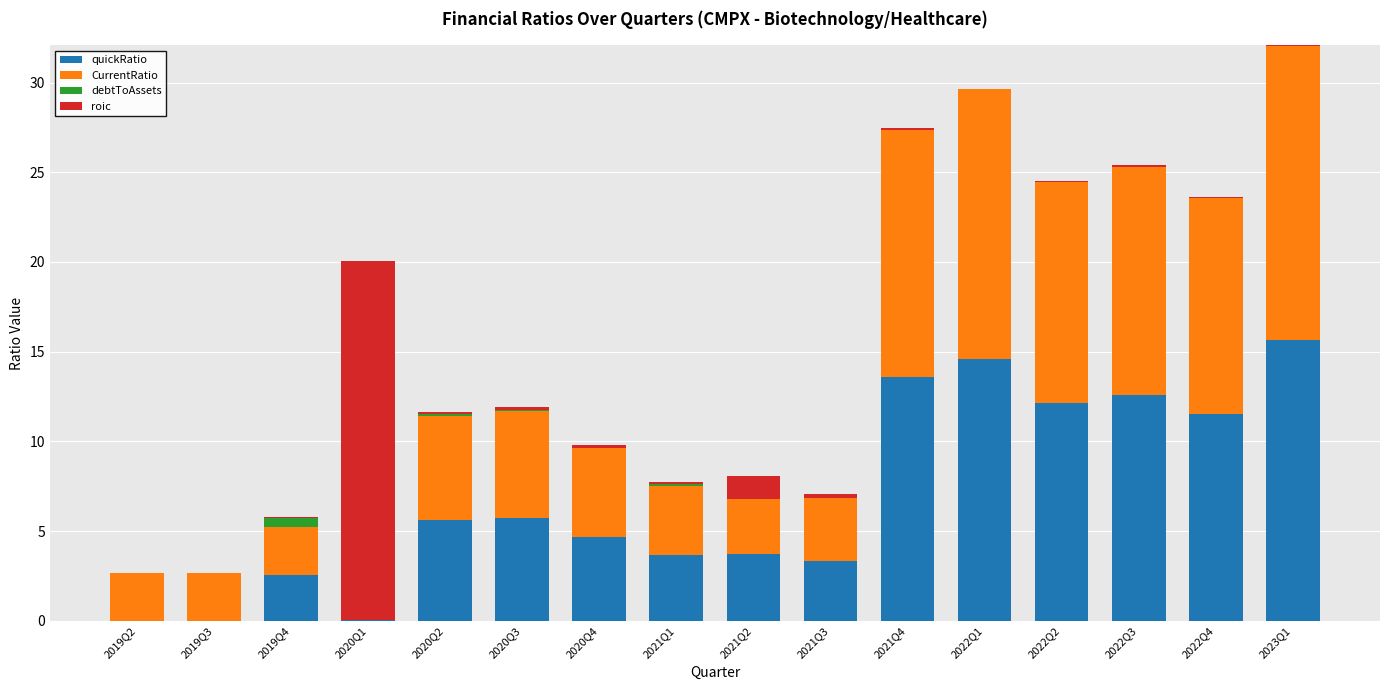

Is the value of CurrentRatio at 2020Q4 greater than the value of quickRatio at 2022Q4?

No